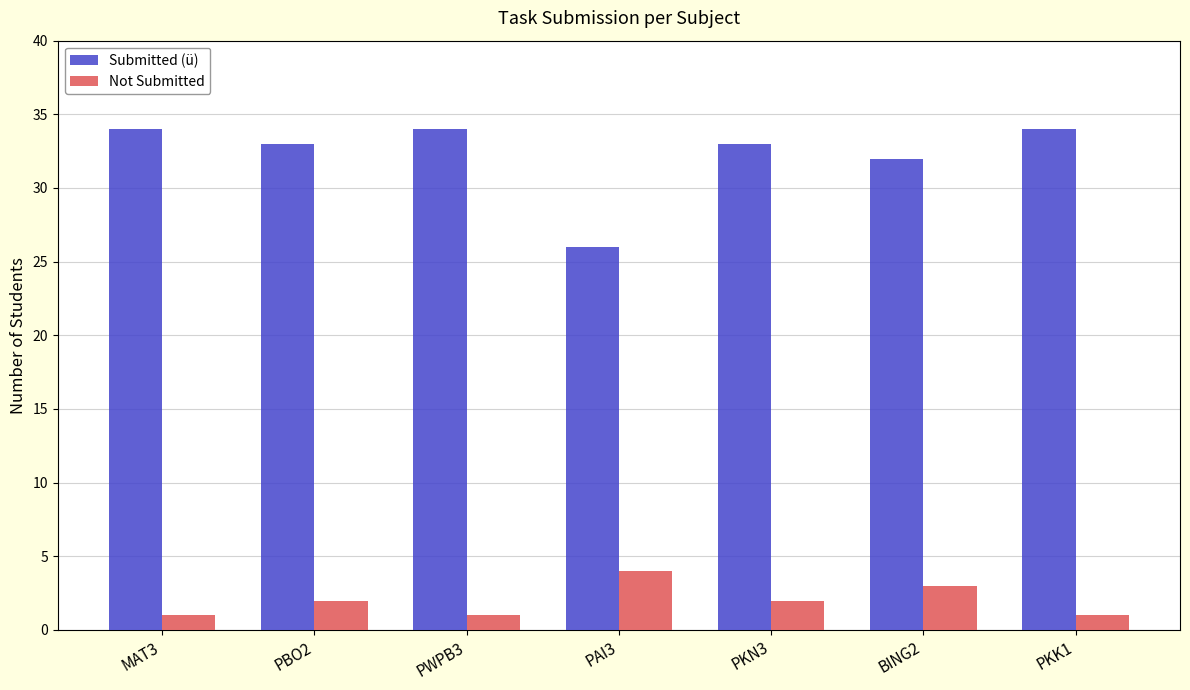

Rank the series at PWPB3 from highest to lowest value.

Submitted (ü), Not Submitted